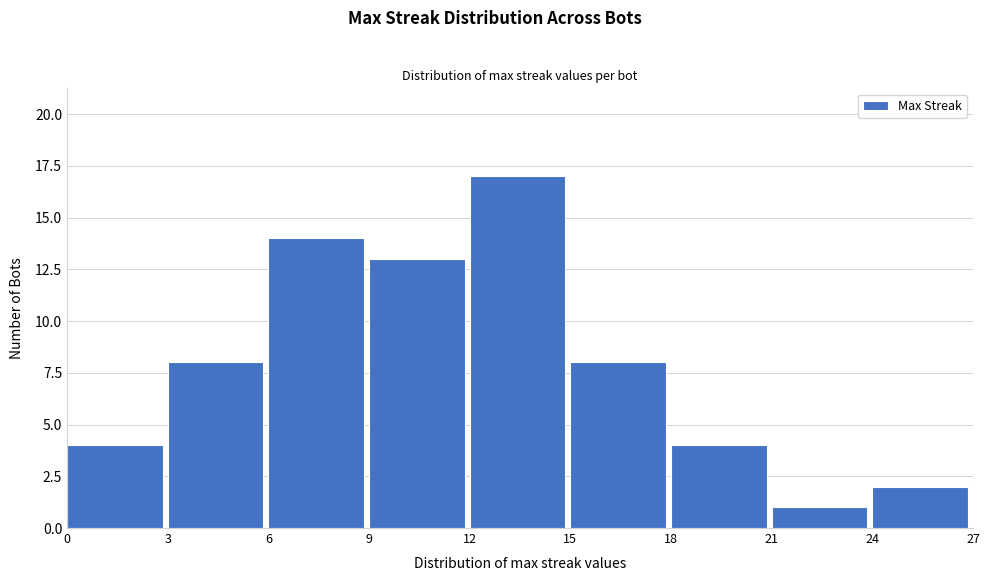

Reading left to right, transcribe this chart: for each bar, give the range it covers on the x-axis and its height. The values are not printed on the chart, so give them approximately, as read against the axis.

0 to 3: 4
3 to 6: 8
6 to 9: 14
9 to 12: 13
12 to 15: 17
15 to 18: 8
18 to 21: 4
21 to 24: 1
24 to 27: 2